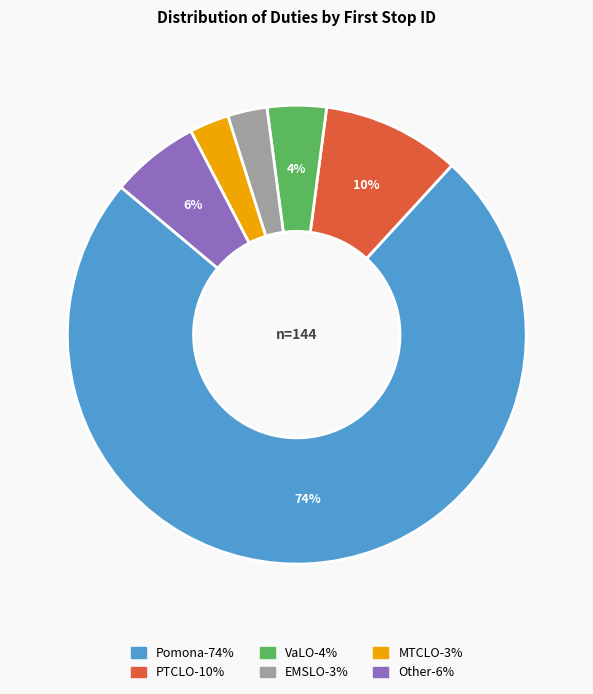

How many slices are in this pie chart?

6